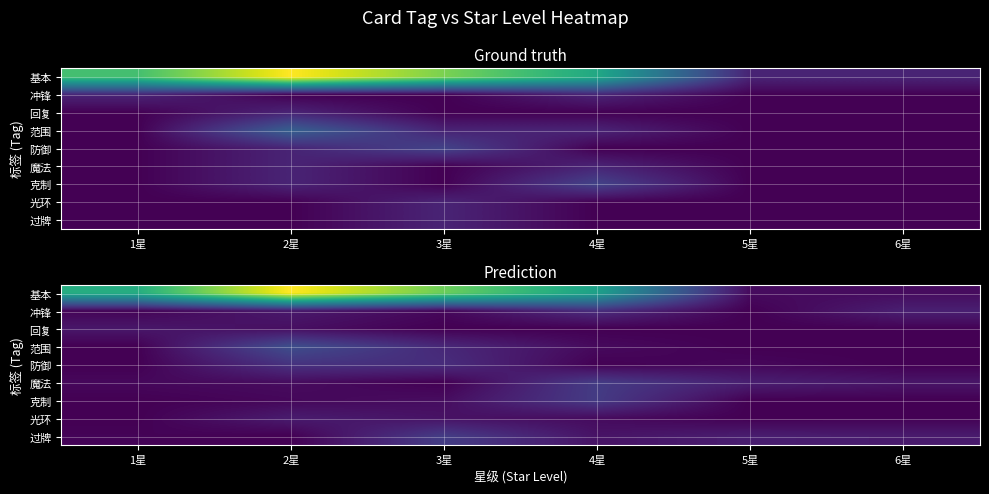

Is the value of 魔法 at 2星 greater than the value of 防御 at 6星?

Yes